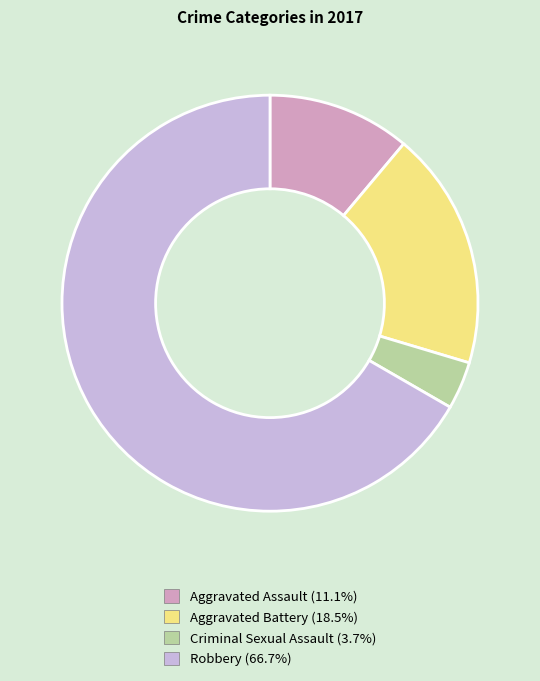

Combined, do Criminal Sexual Assault and Robbery account for over 50%?

Yes